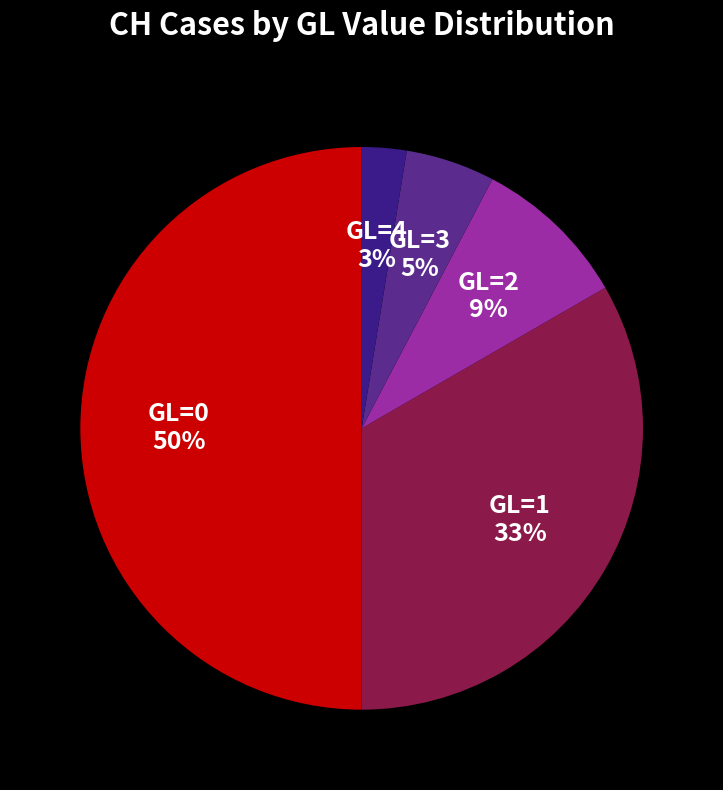

To the nearest percent, what percentage of the pie is GL=0?

50%